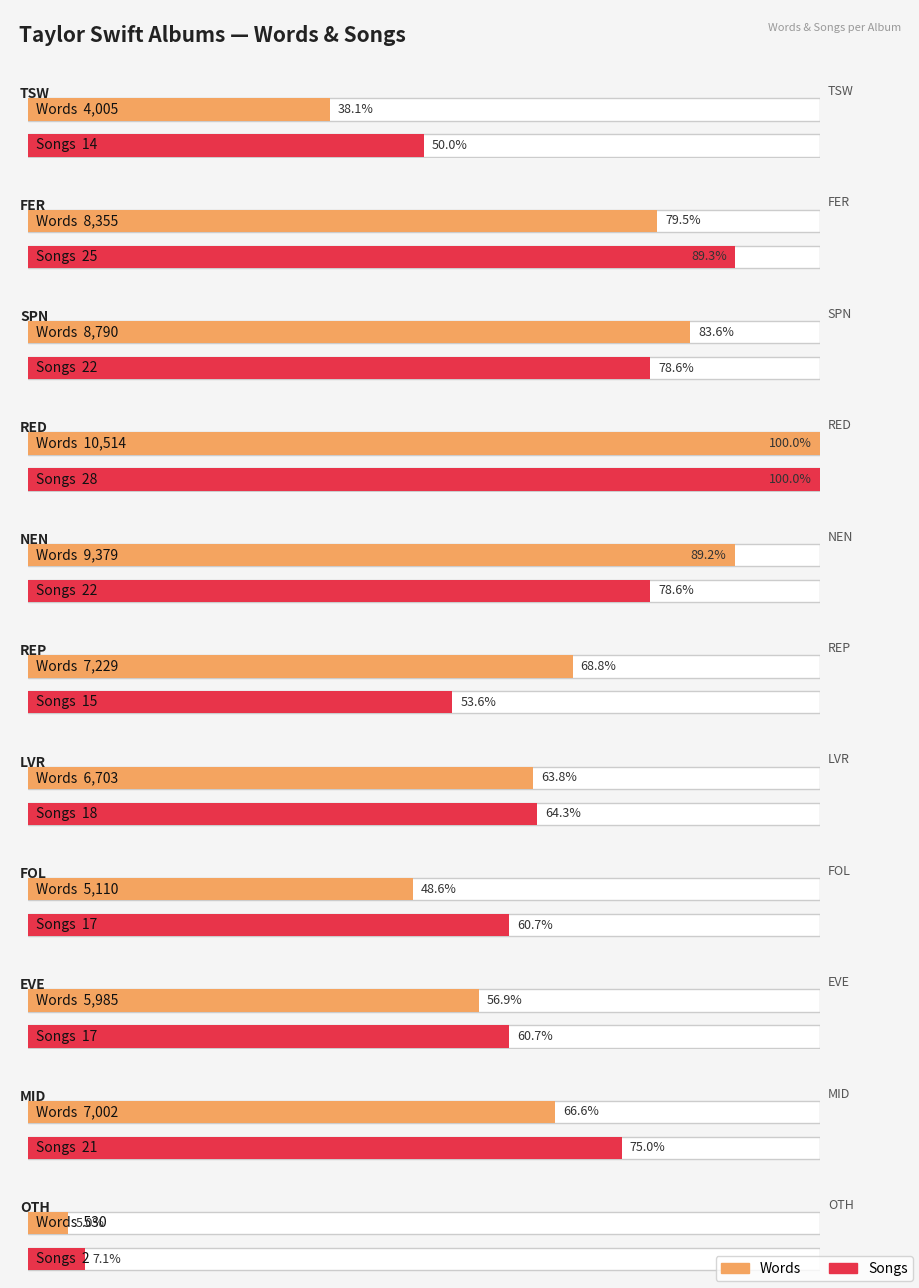

How many data points in Songs are above 18?

5